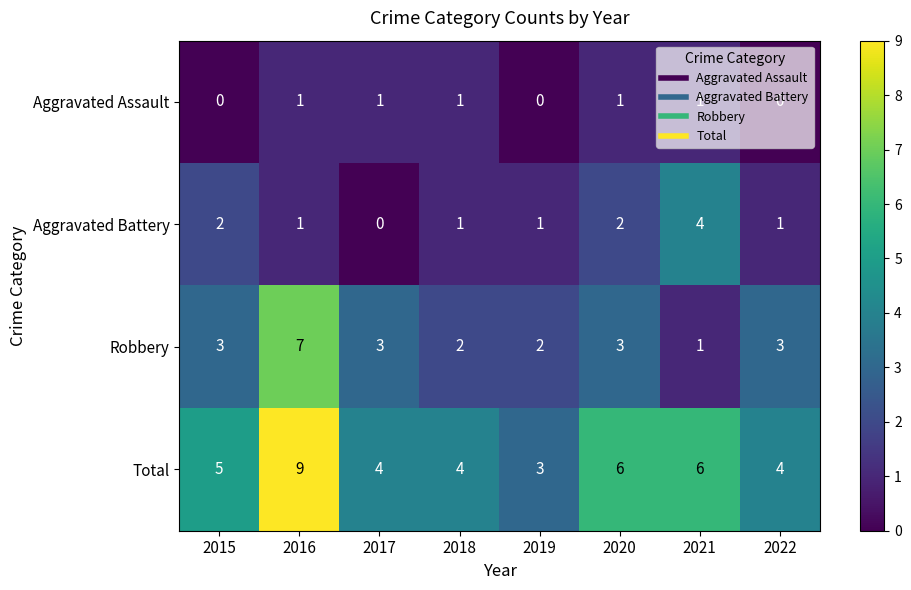

Is it true that Robbery equals 4 at 2017?

False